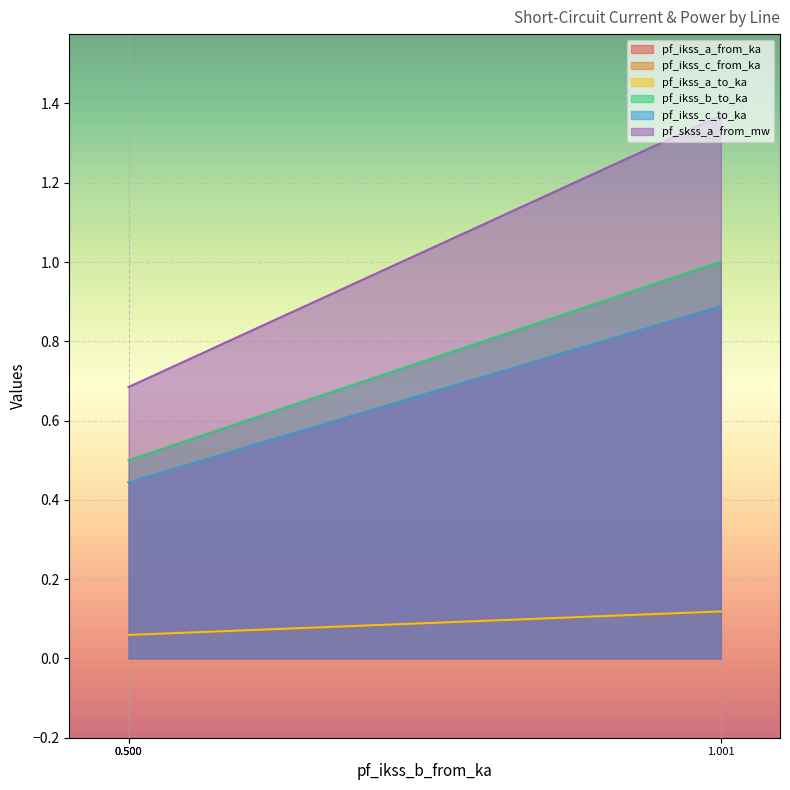

Is the value of pf_ikss_b_to_ka at Line_1 greater than the value of pf_ikss_a_from_ka at Line_2?

Yes